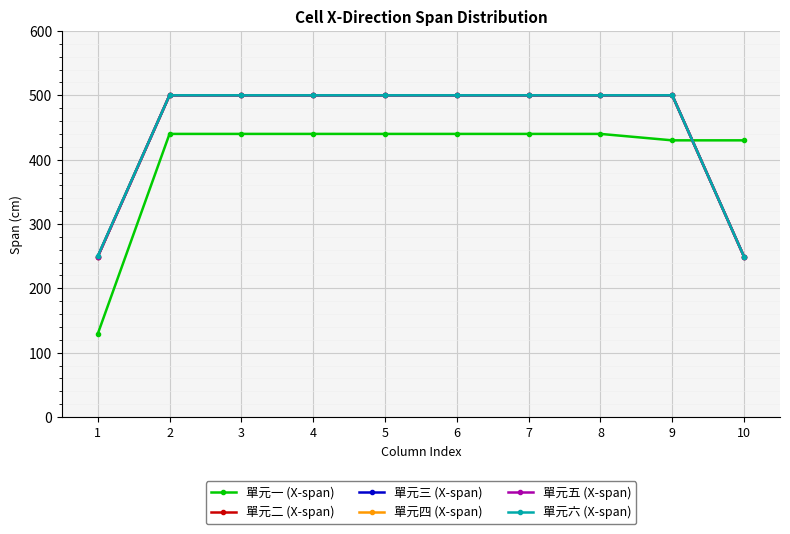

Is this an area chart (filled region under the line)?

No